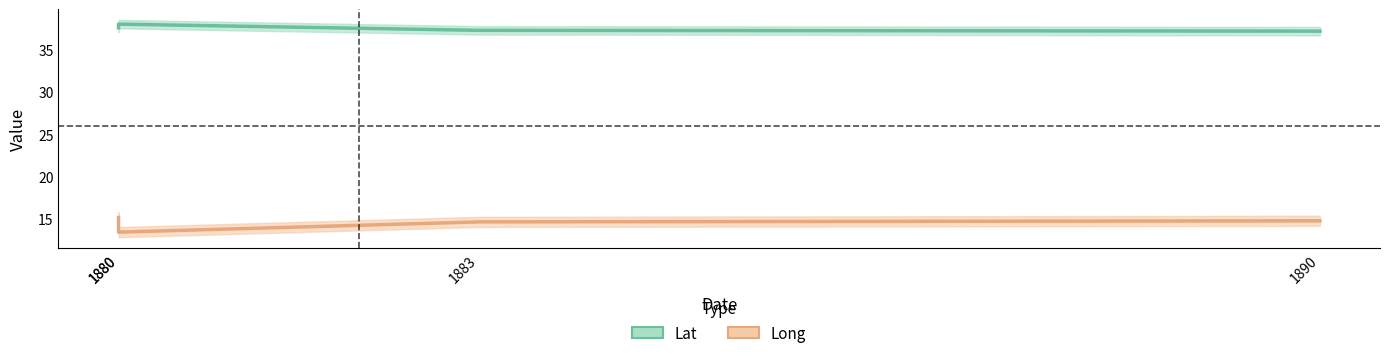

What is the greatest value displayed?

38.0